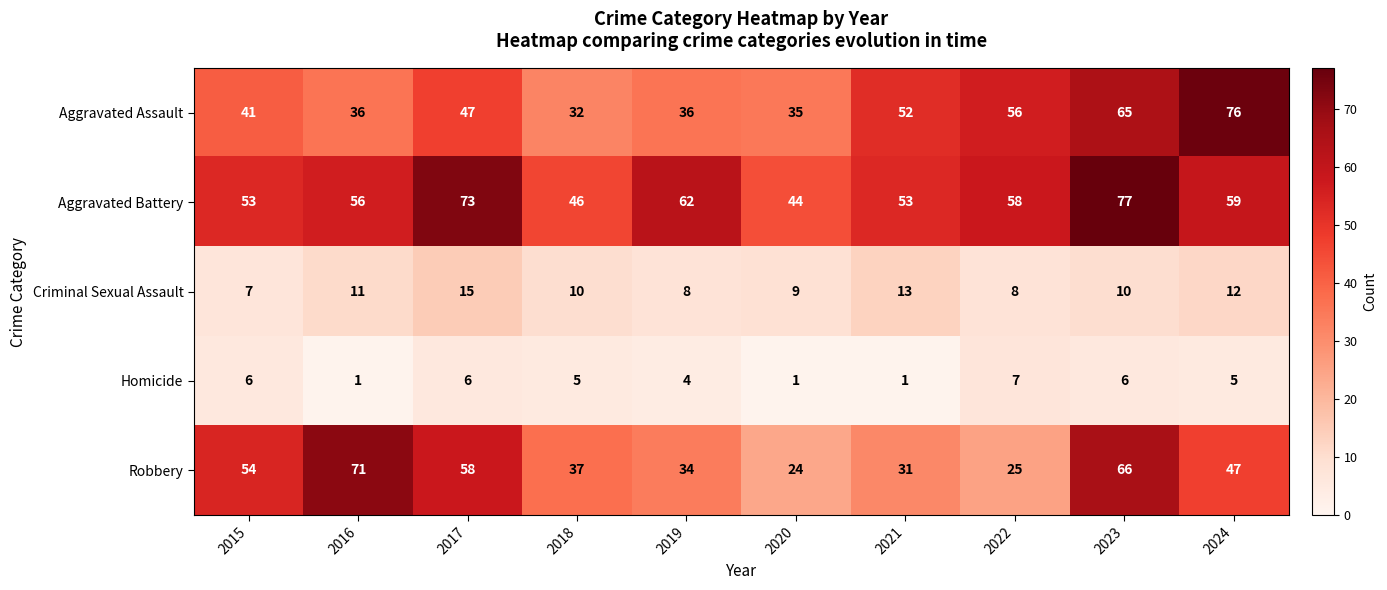

What is the smallest value displayed?

1